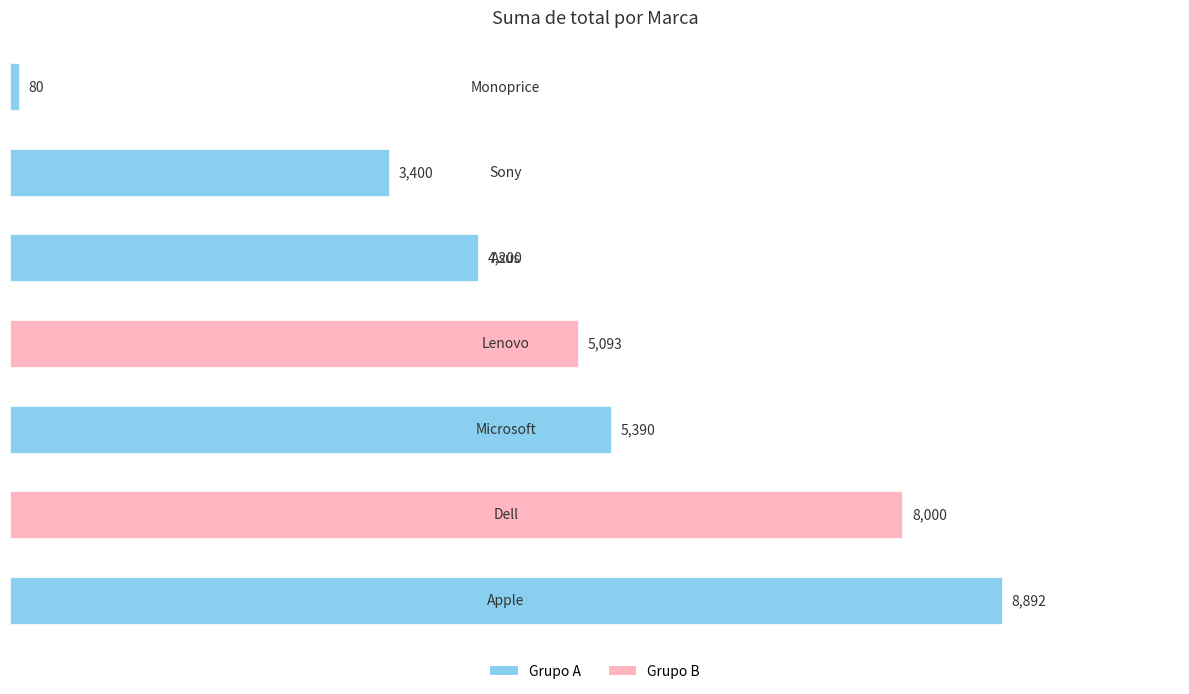

Reading top to bottom, list all the values displayed in this chart.

80	3400	4200	5093	5390	8000	8892